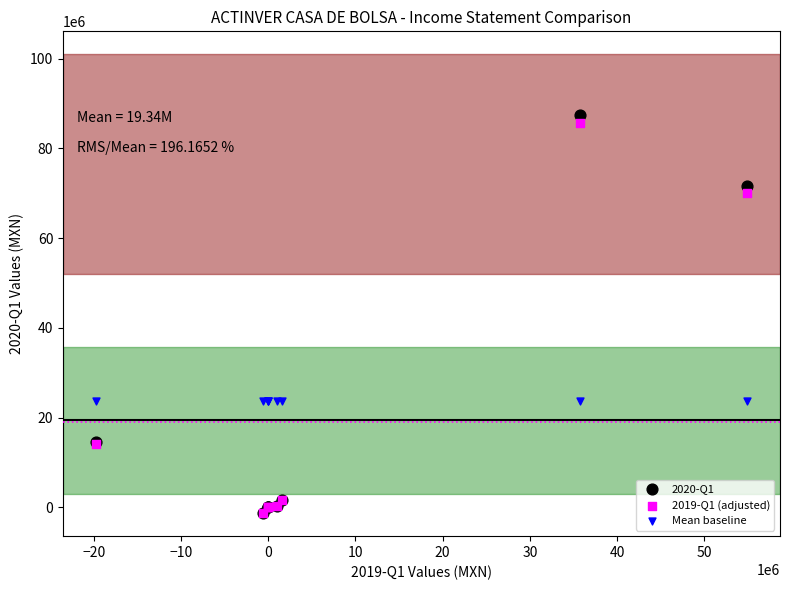

What are all the series names shown in the legend?

2020-Q1, 2019-Q1 (adjusted), Mean baseline